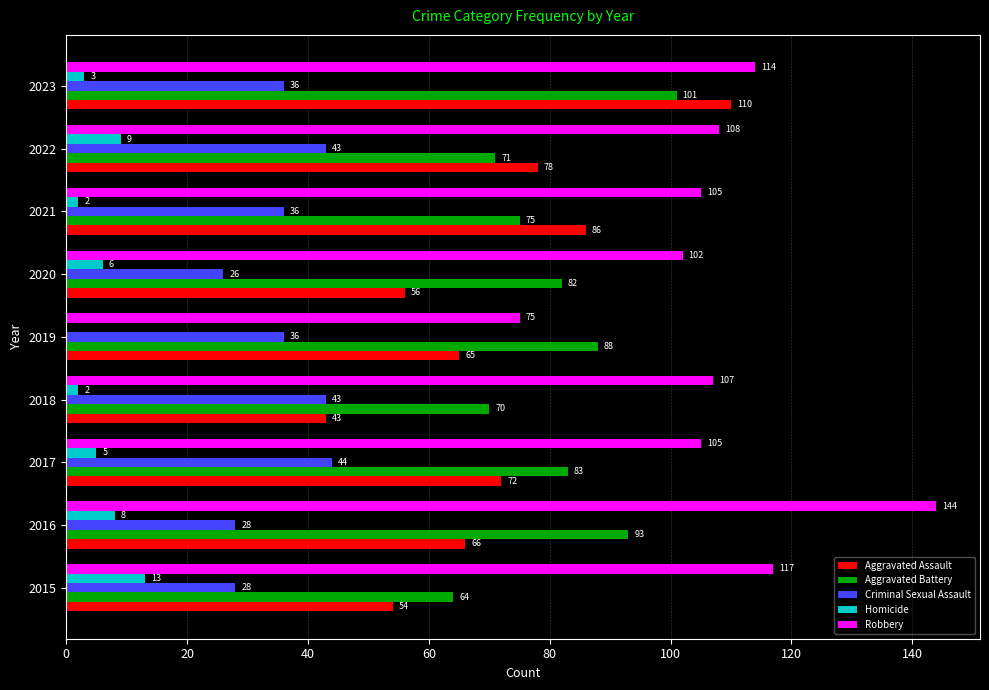

Where is Aggravated Assault nearest to the value 76?

2022